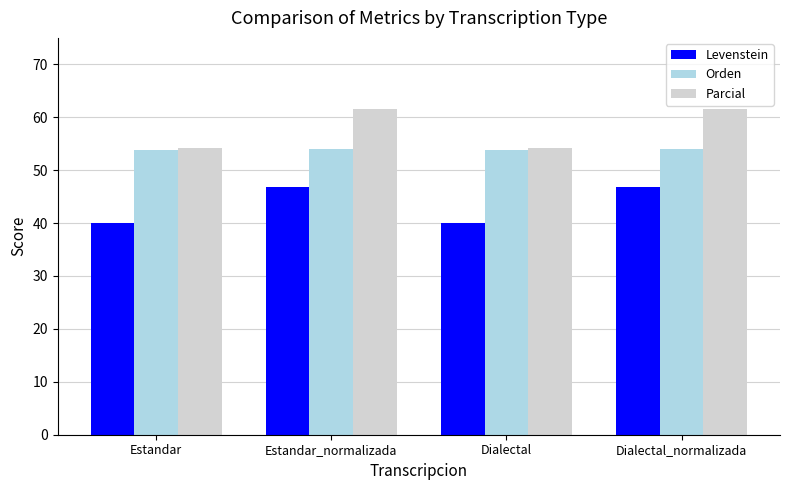

The value of Parcial at Dialectal is 14.0. True or false?

False